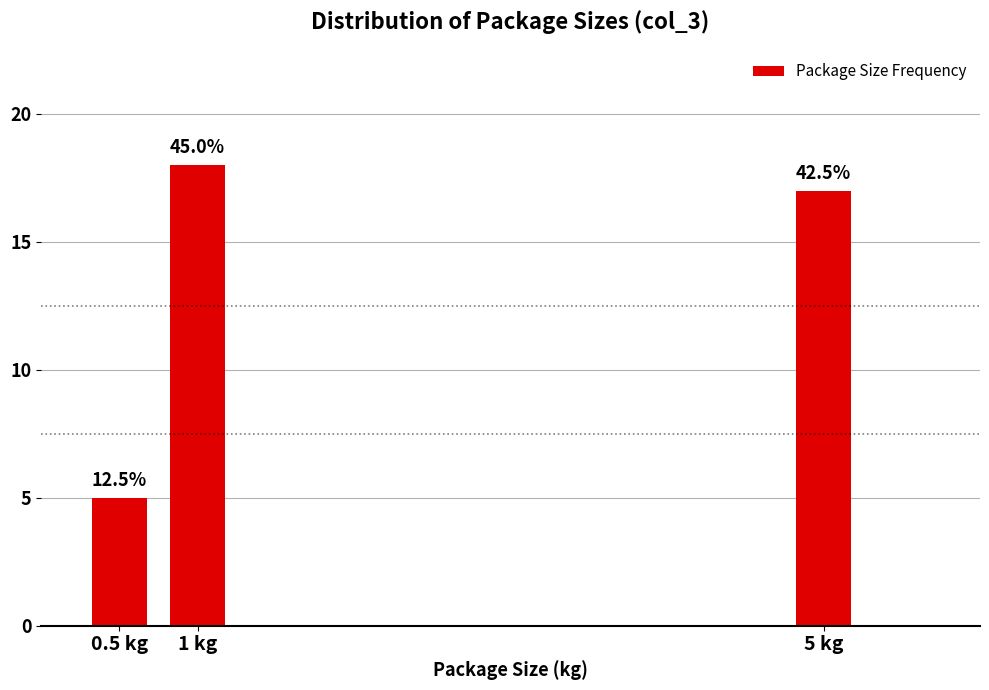

Are the bars horizontal?

No